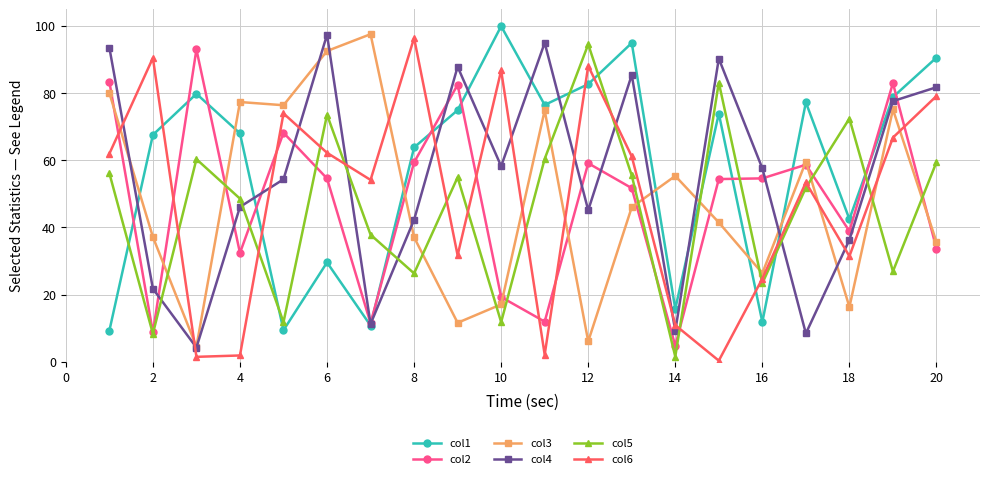

What is the maximum value for col2?

93.0